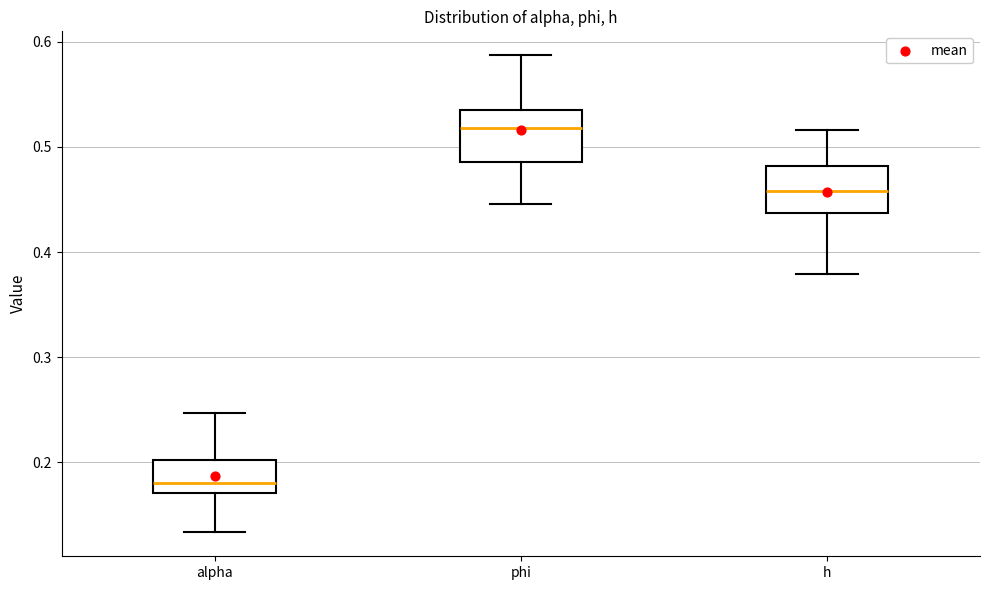

Where does the upper whisker of the box for h end on the y-axis? The values are not printed on the chart, so give them approximately, as read against the axis.

0.52